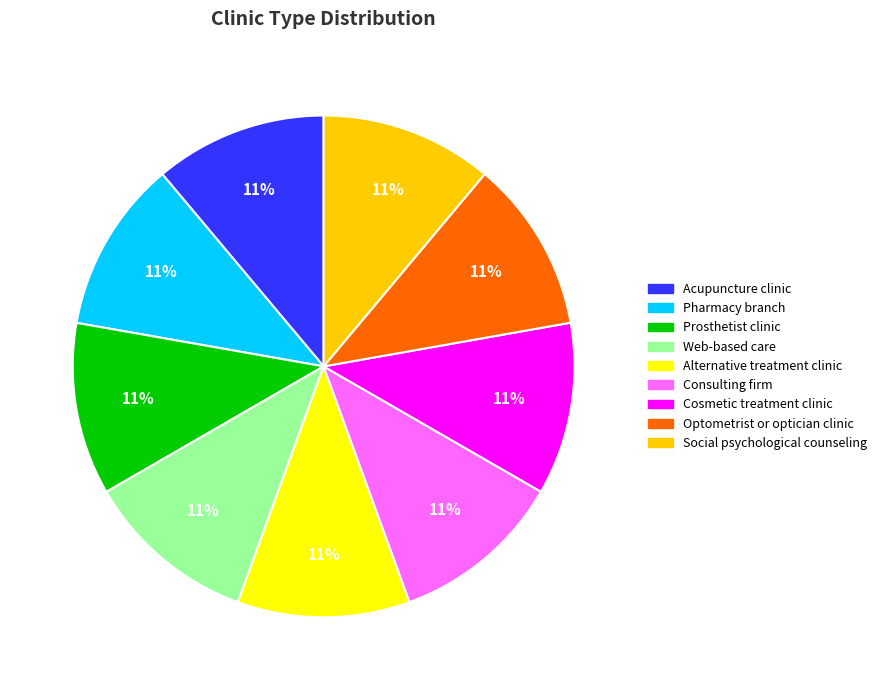

Approximately how many times larger is the value at Pharmacy branch compared to Cosmetic treatment clinic?

1.0